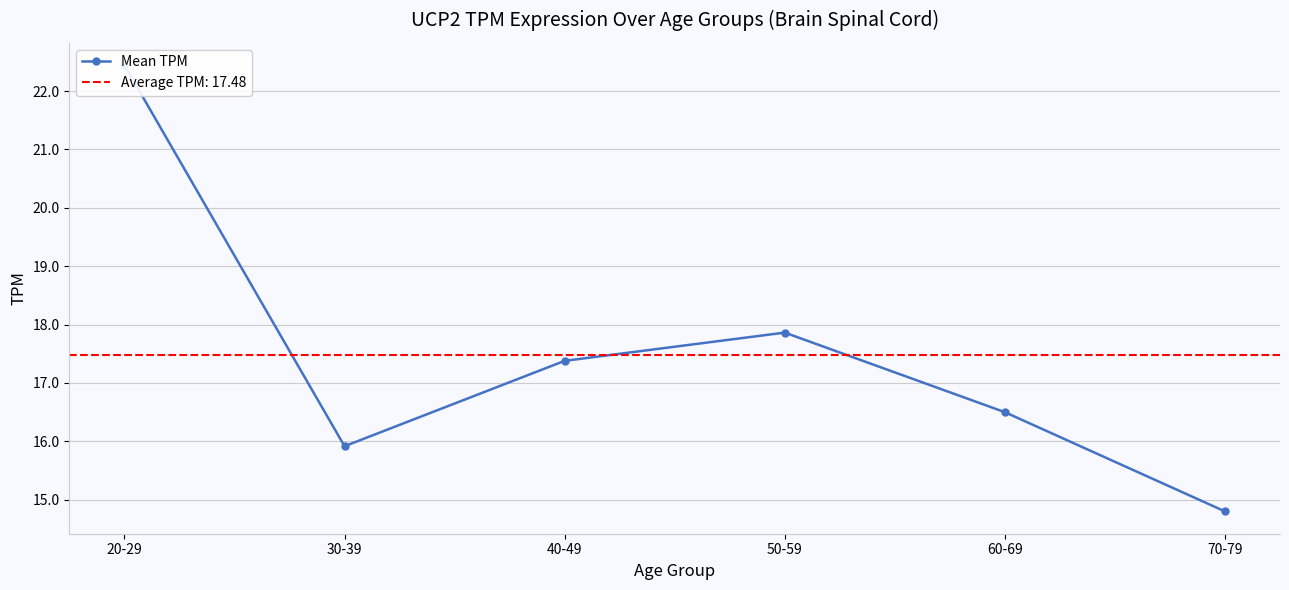

What is the label of the 4th point from the left?

50-59